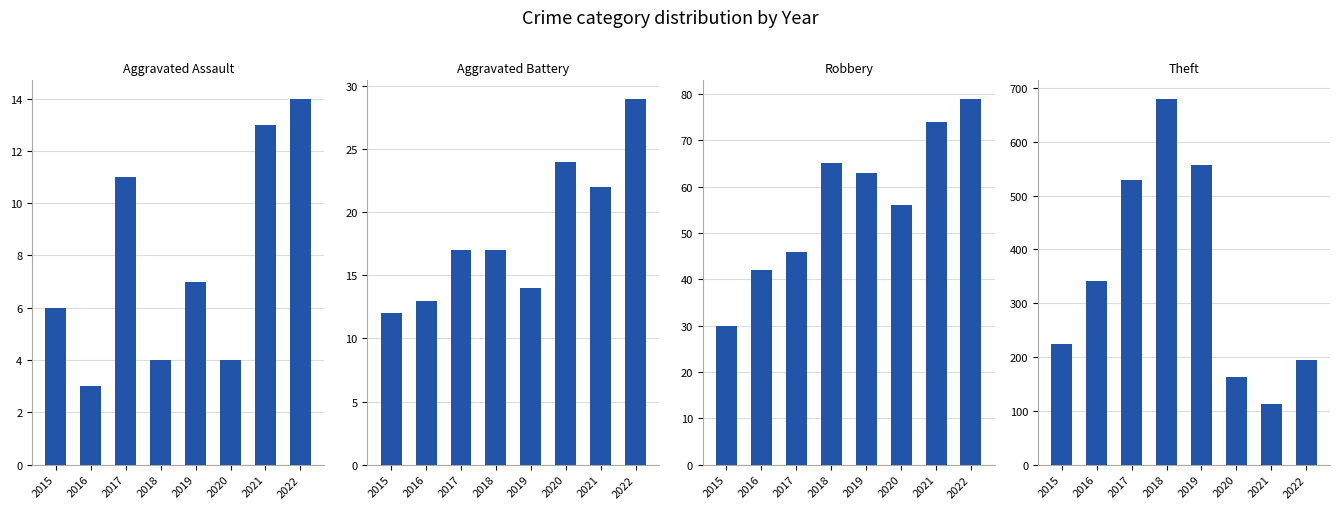

At which category does the chart reach its minimum across all series?

2016